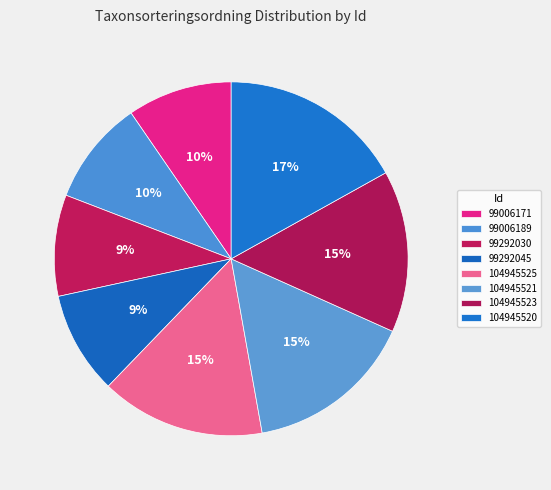

Rank the categories by value from lowest to highest.

99292030, 99292045, 99006189, 99006171, 104945523, 104945525, 104945521, 104945520